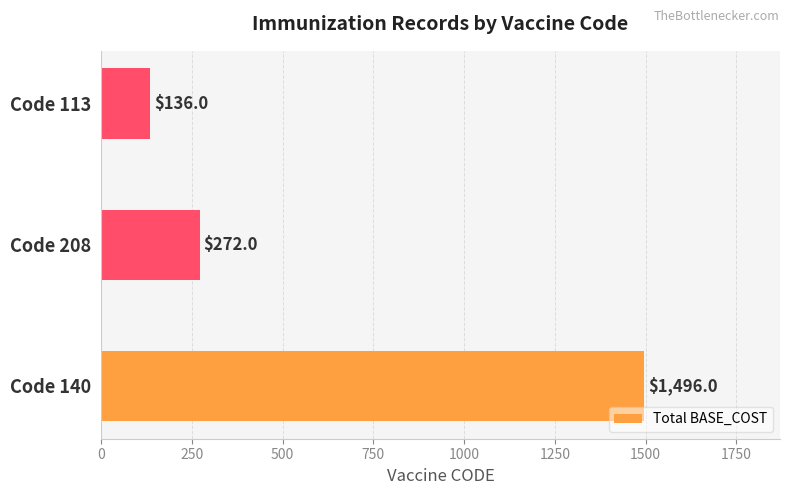

What is the difference between the maximum and minimum values?

1360